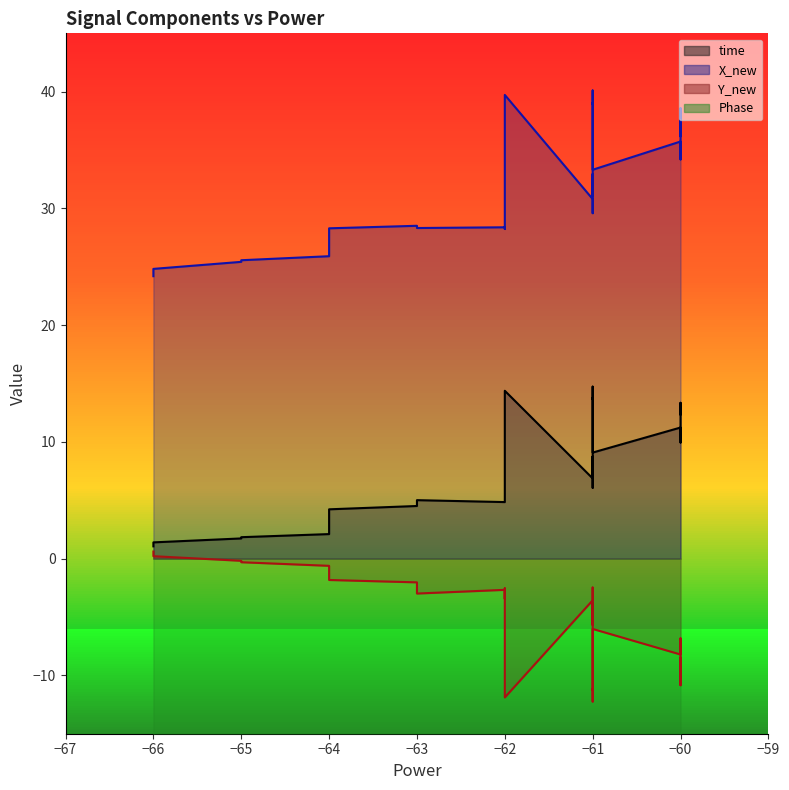

The X_new series shows 25.9 at 4. True or false?

True